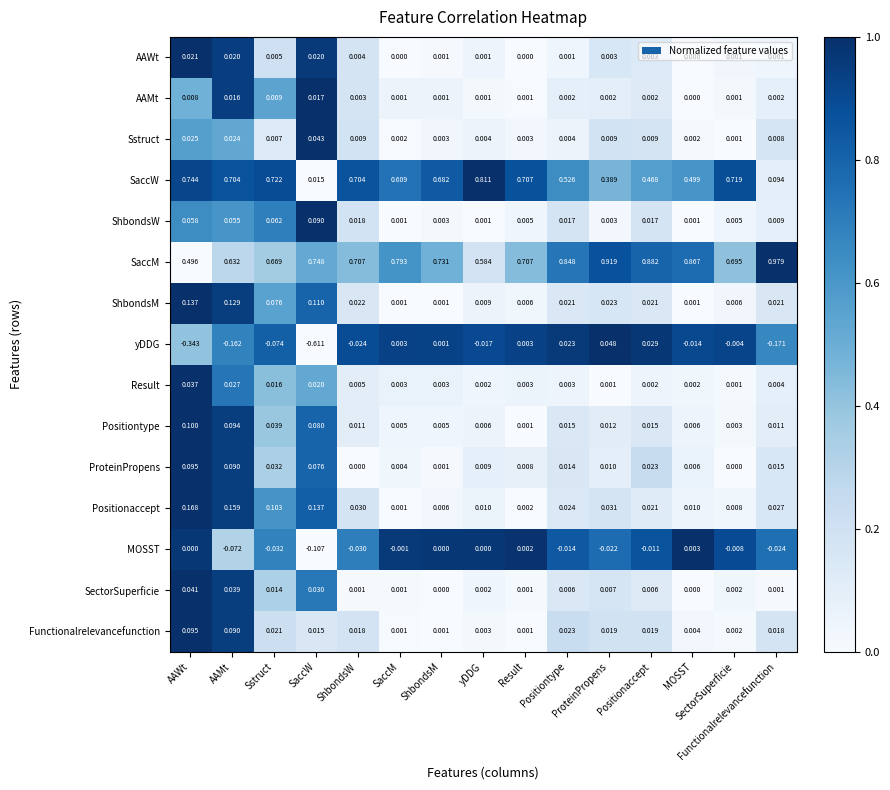

Count the number of data series in this chart.

15